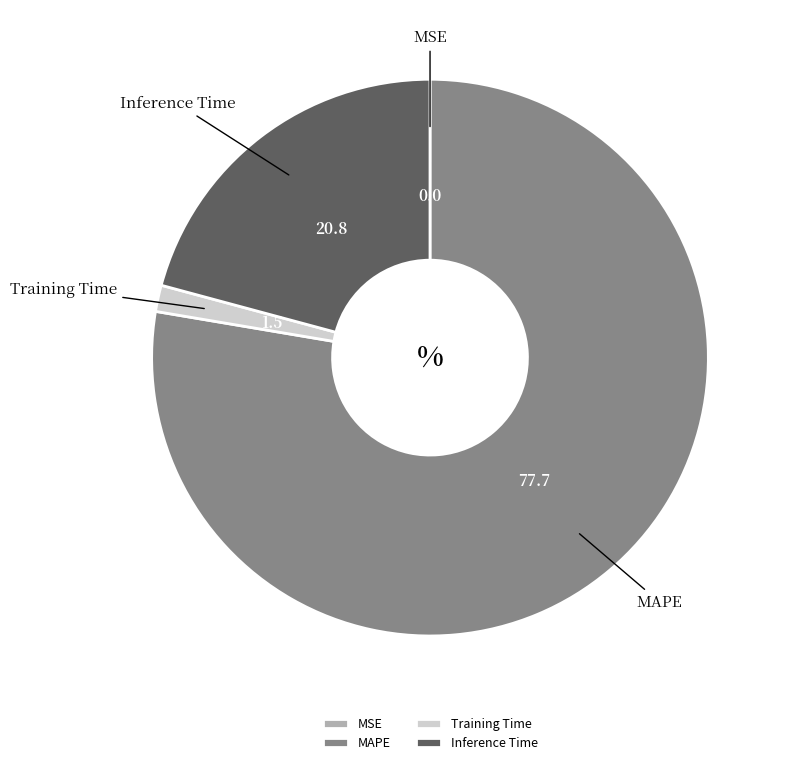

Which category has the biggest portion of the pie?

MAPE